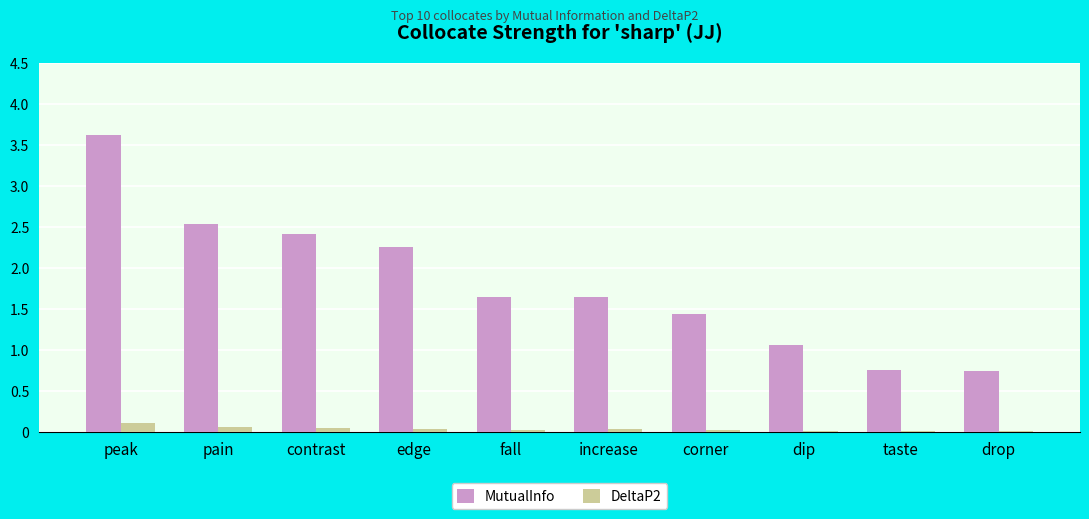

True or false: MutualInfo has a value of 0.8 at taste.

True